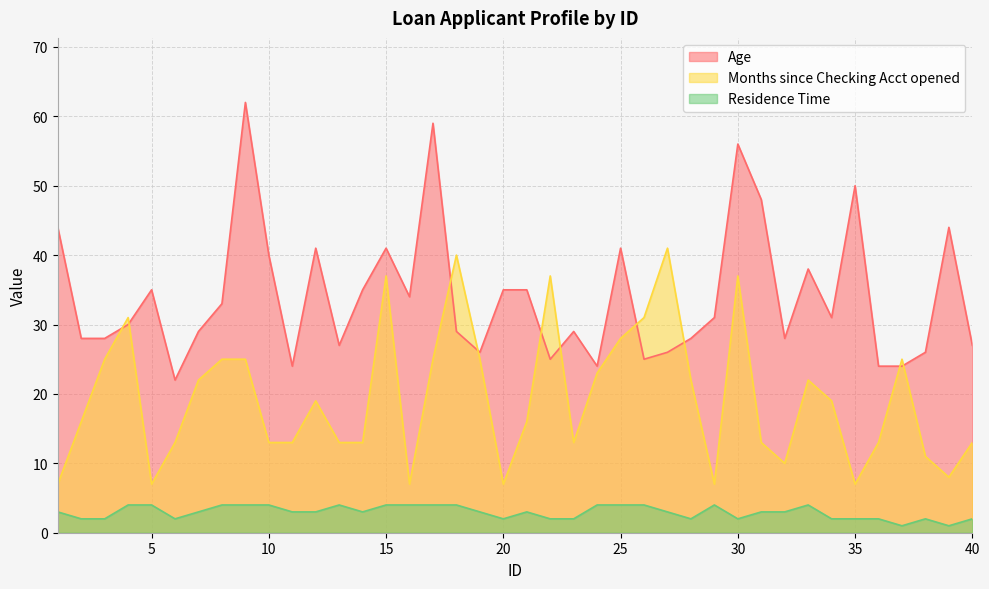

Reading left to right, what are all the values shown in this chart?

Age: 44	28	28	30	35	22	29	33	62	40	24	41	27	35	41	34	59	29	26	35	35	25	29	24	41	25	26	28	31	56	48	28	38	31	50	24	24	26	44	27
Months since Checking Acct opened: 7	16	25	31	7	13	22	25	25	13	13	19	13	13	37	7	25	40	25	7	16	37	13	23	28	31	41	22	7	37	13	10	22	19	7	13	25	11	8	13
Residence Time: 3	2	2	4	4	2	3	4	4	4	3	3	4	3	4	4	4	4	3	2	3	2	2	4	4	4	3	2	4	2	3	3	4	2	2	2	1	2	1	2